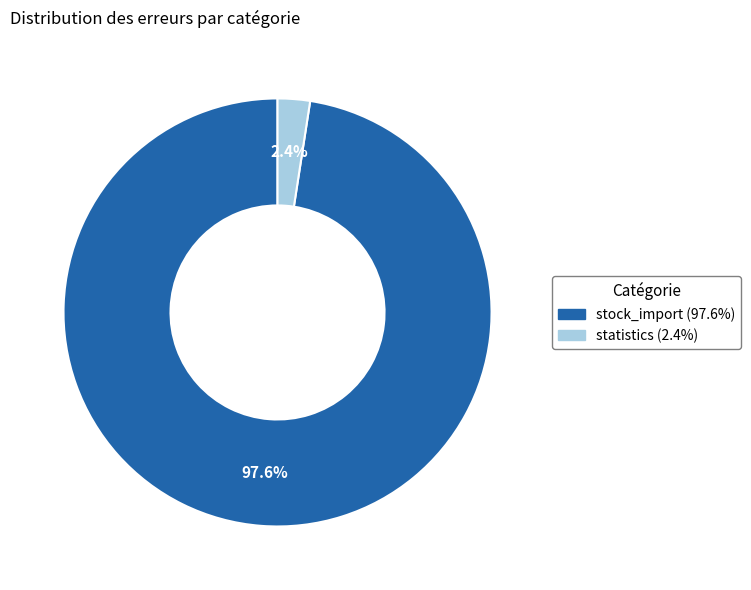

Rank the categories by value from highest to lowest.

stock_import, statistics